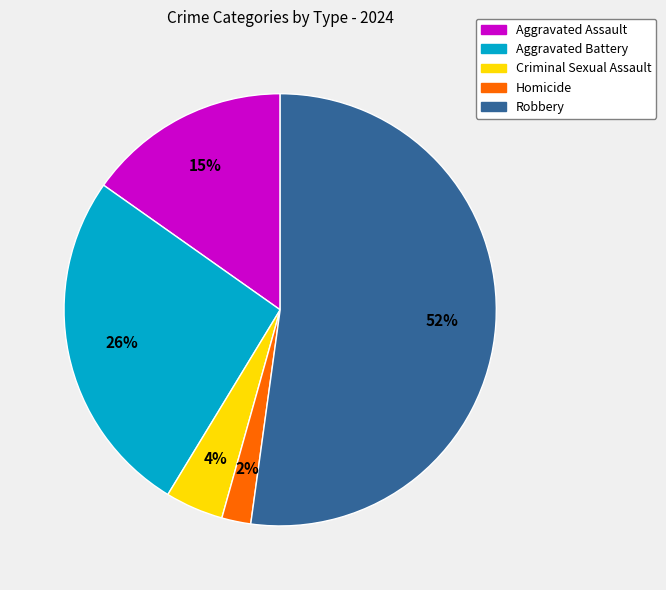

To the nearest percent, what percentage of the pie is Criminal Sexual Assault?

4%